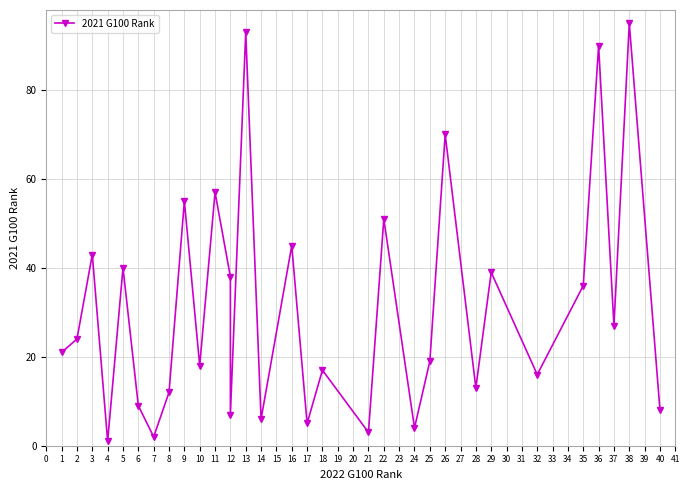

Count the number of data series in this chart.

1